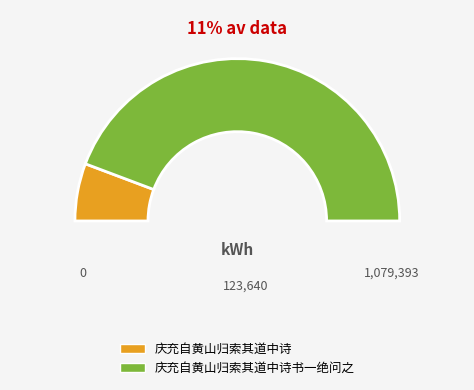

To the nearest percent, what is the difference between the 庆充自黄山归索其道中诗书一绝问之 and 庆充自黄山归索其道中诗 slice percentages?

77%